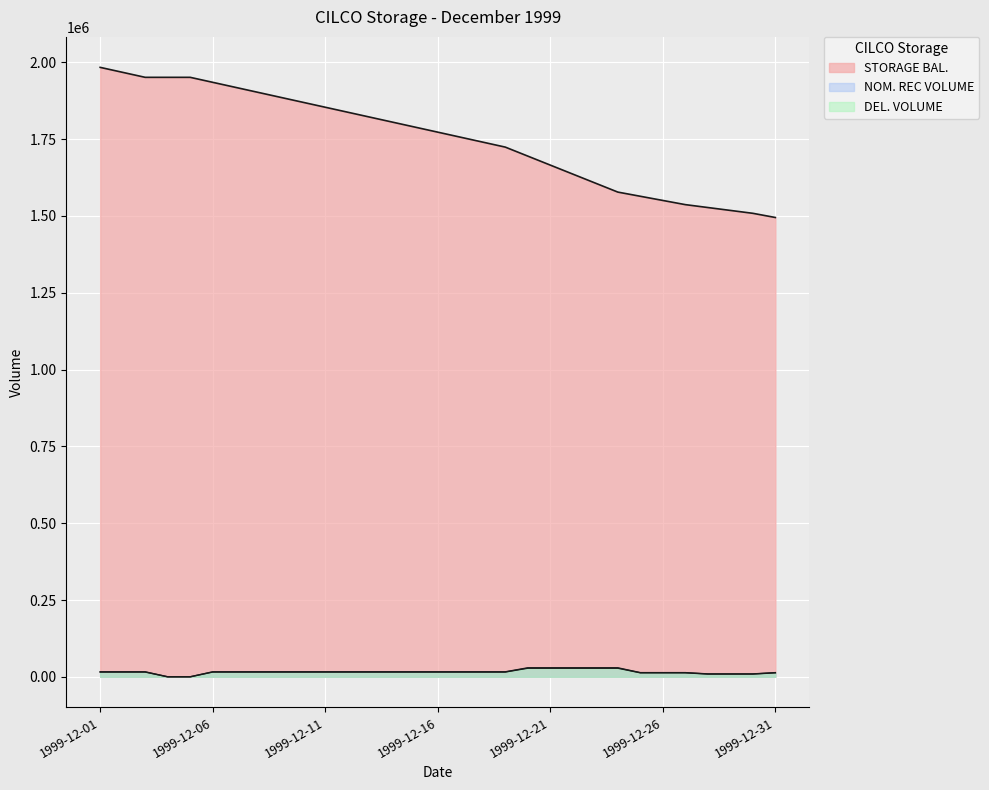

List the labels in order of NOM. REC VOLUME value, largest first.

1999-12-20, 1999-12-21, 1999-12-22, 1999-12-23, 1999-12-24, 1999-12-01, 1999-12-02, 1999-12-03, 1999-12-06, 1999-12-07, 1999-12-08, 1999-12-09, 1999-12-10, 1999-12-11, 1999-12-12, 1999-12-13, 1999-12-14, 1999-12-15, 1999-12-16, 1999-12-17, 1999-12-18, 1999-12-19, 1999-12-25, 1999-12-26, 1999-12-27, 1999-12-31, 1999-12-28, 1999-12-29, 1999-12-30, 1999-12-04, 1999-12-05